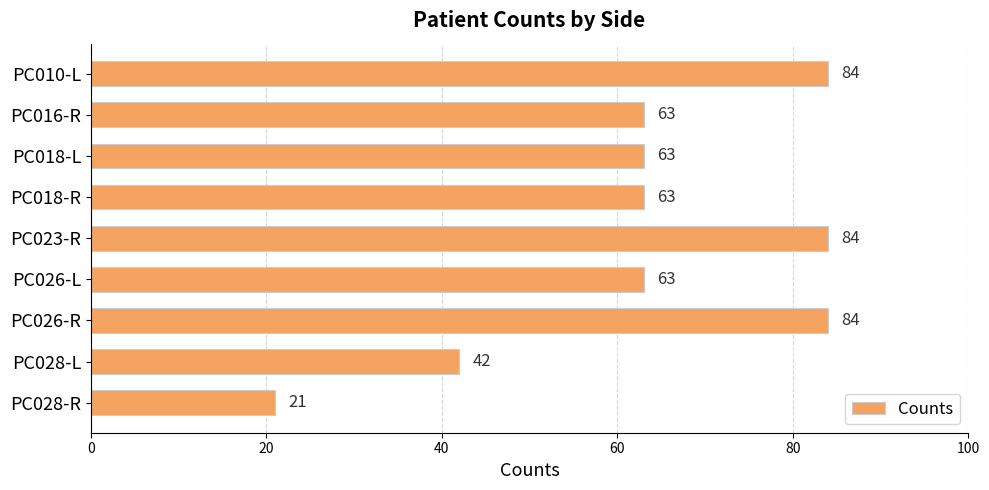

What is the change in value from PC018-R to PC028-L?

-21